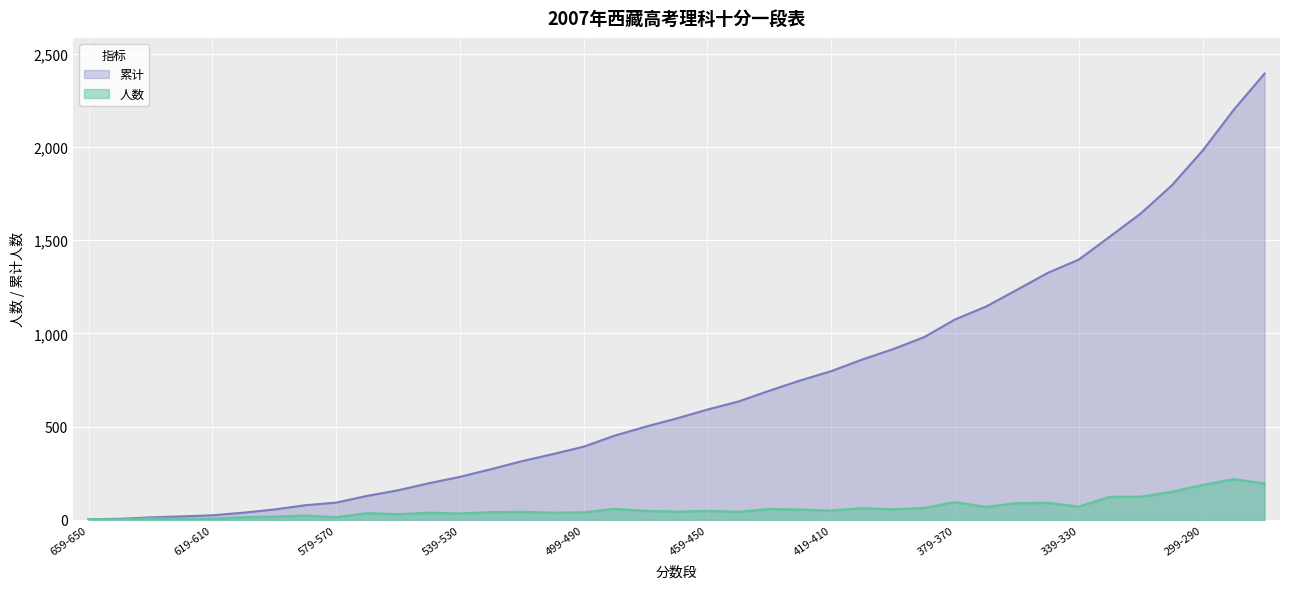

What position from the left is 529-520?

14